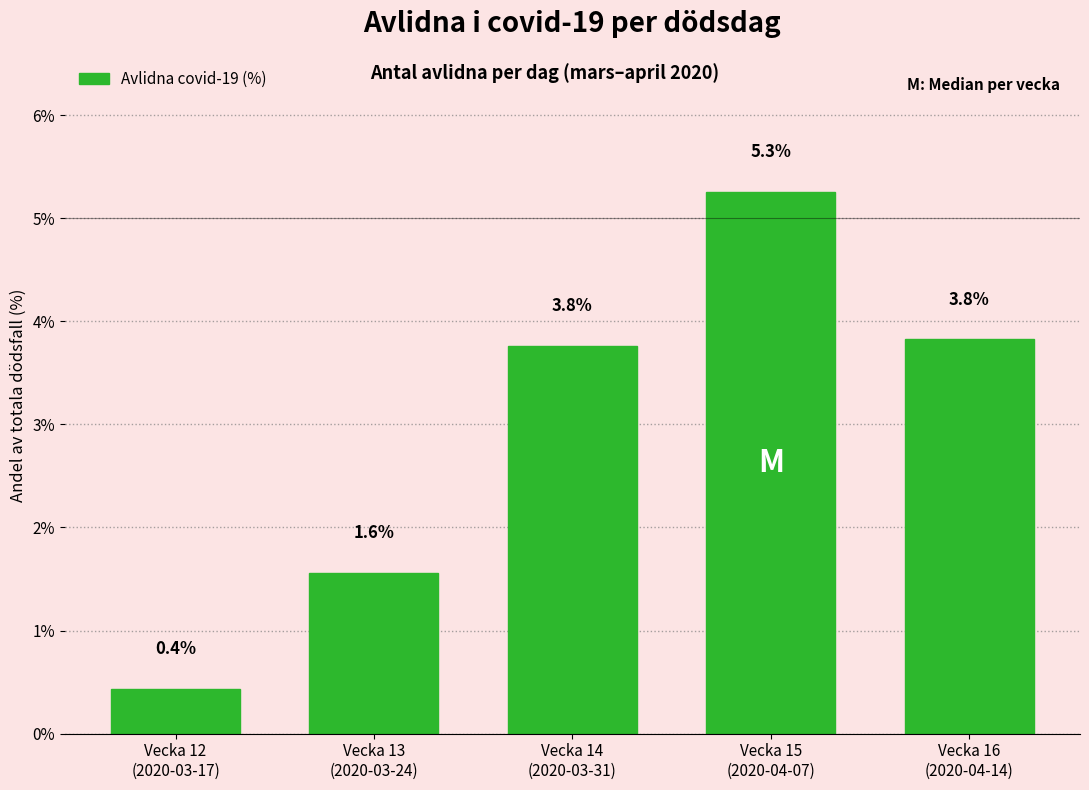

Reading right to left, list all the values displayed in this chart.

3.8	5.3	3.8	1.6	0.4